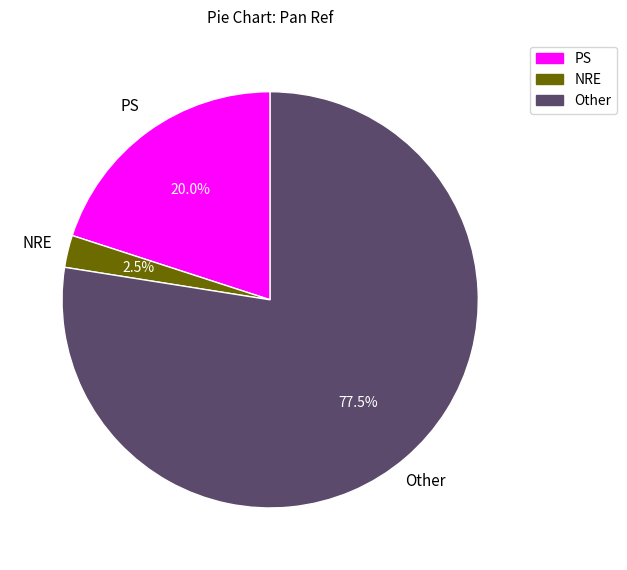

Is there any slice that represents more than half of the pie?

Yes